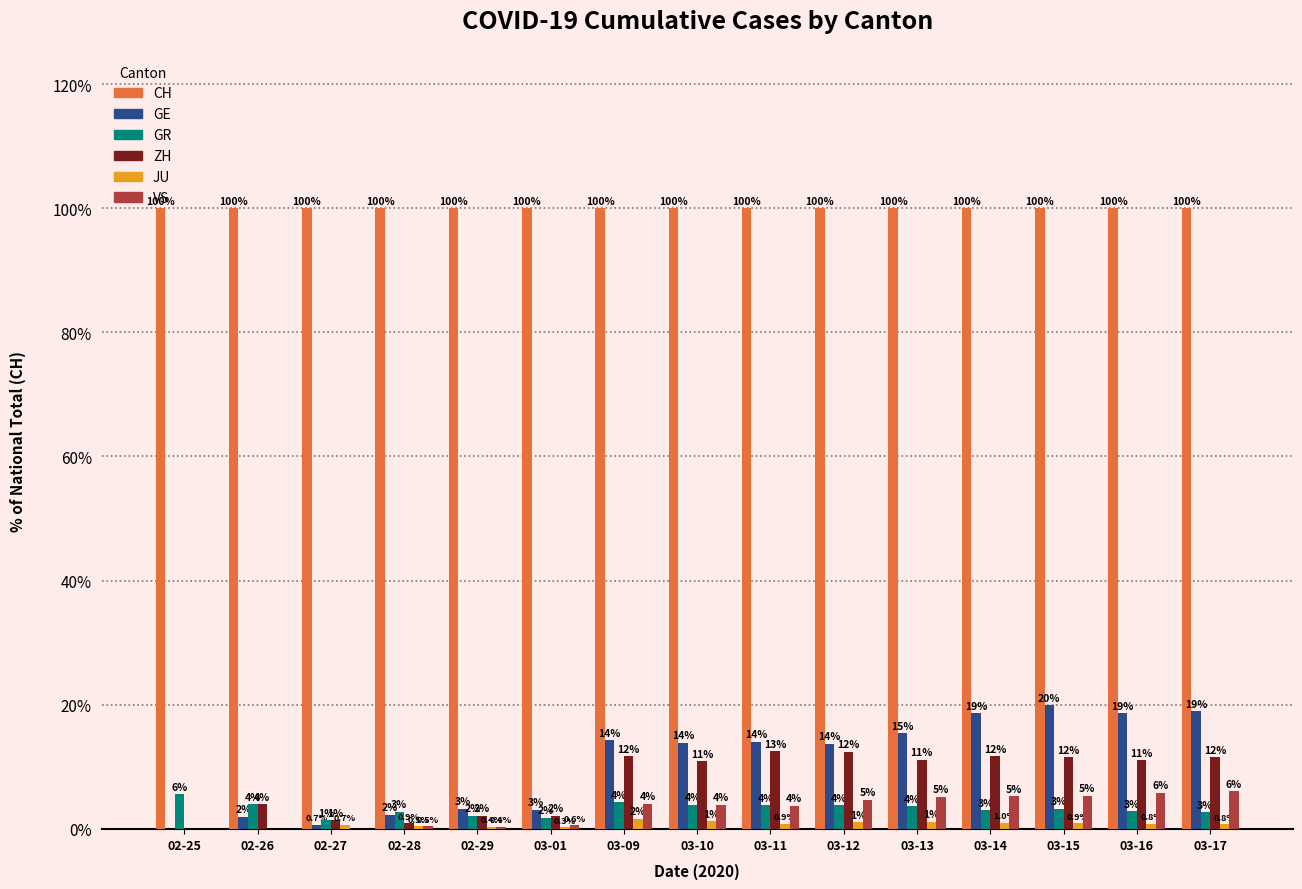

Is it true that GE equals 23.8 at 03-11?

False